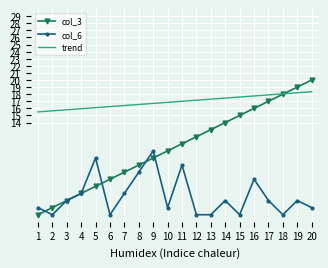

What is the sum of all col_6 values?

72.0